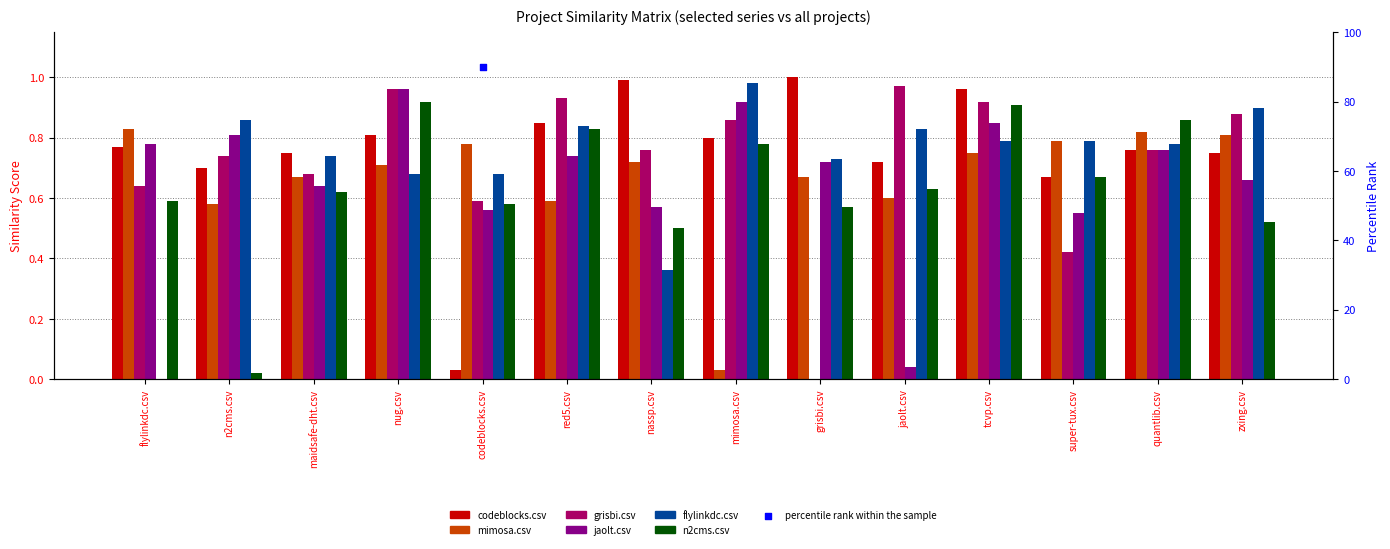

Which series has the largest total across all categories?

codeblocks.csv